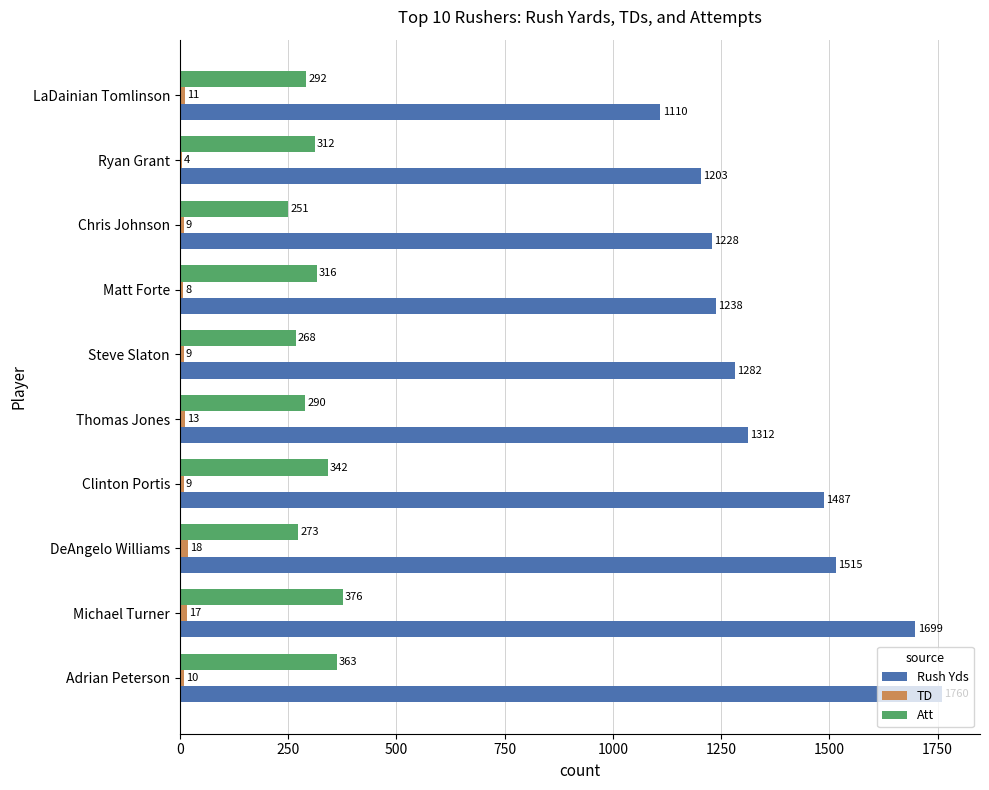

Is it true that Rush Yds equals 1779 at Ryan Grant?

False